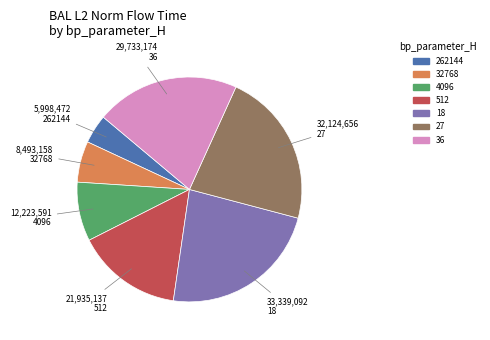

How many segments does this pie chart have?

7